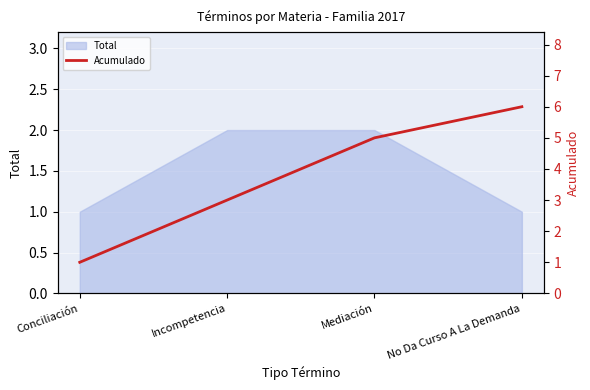

Reading right to left, what are all the values shown in this chart?

No Da Curso A La Demanda=6	Mediación=5	Incompetencia=3	Conciliación=1